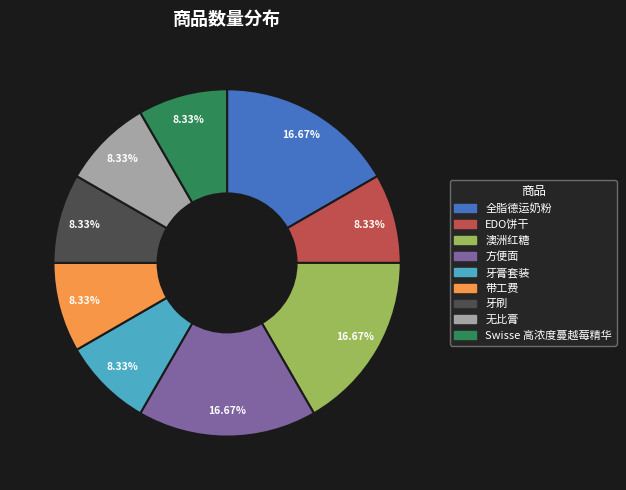

Does 无比膏 represent more than half of the total?

No